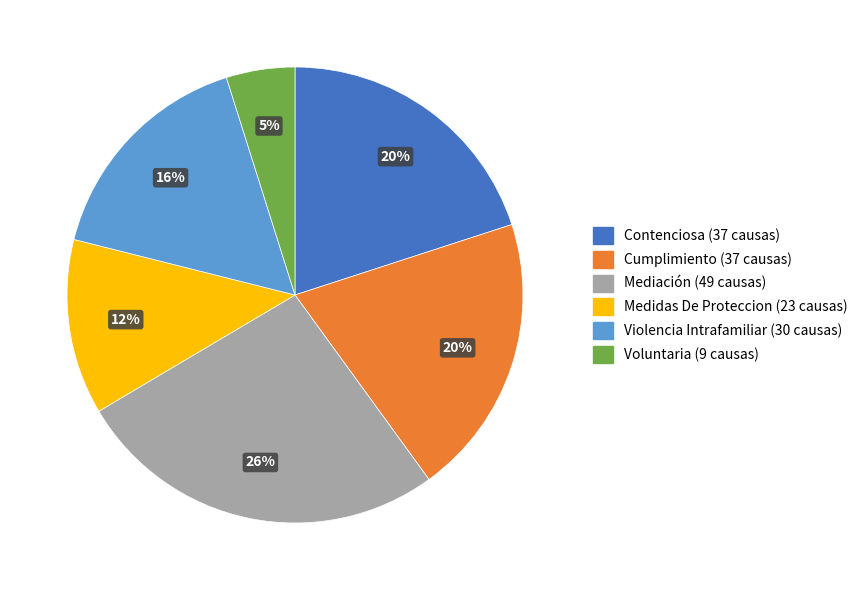

Count the number of slices in the pie.

6